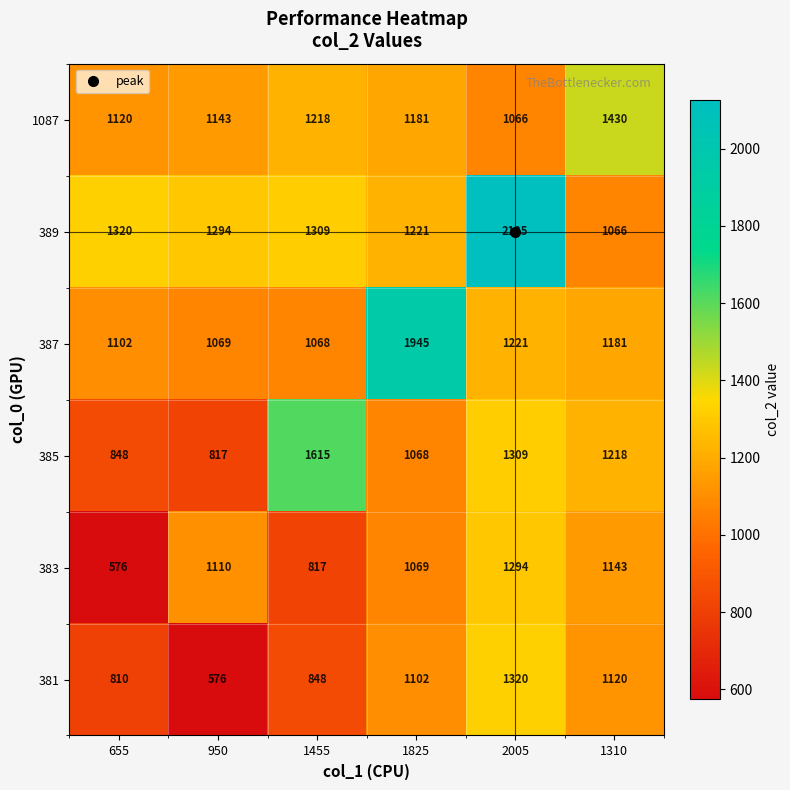

Which series has the largest range (max minus min)?

389